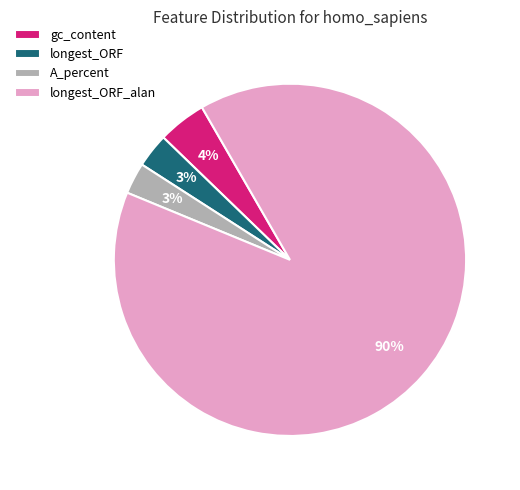

Does longest_ORF_alan represent more than half of the total?

Yes